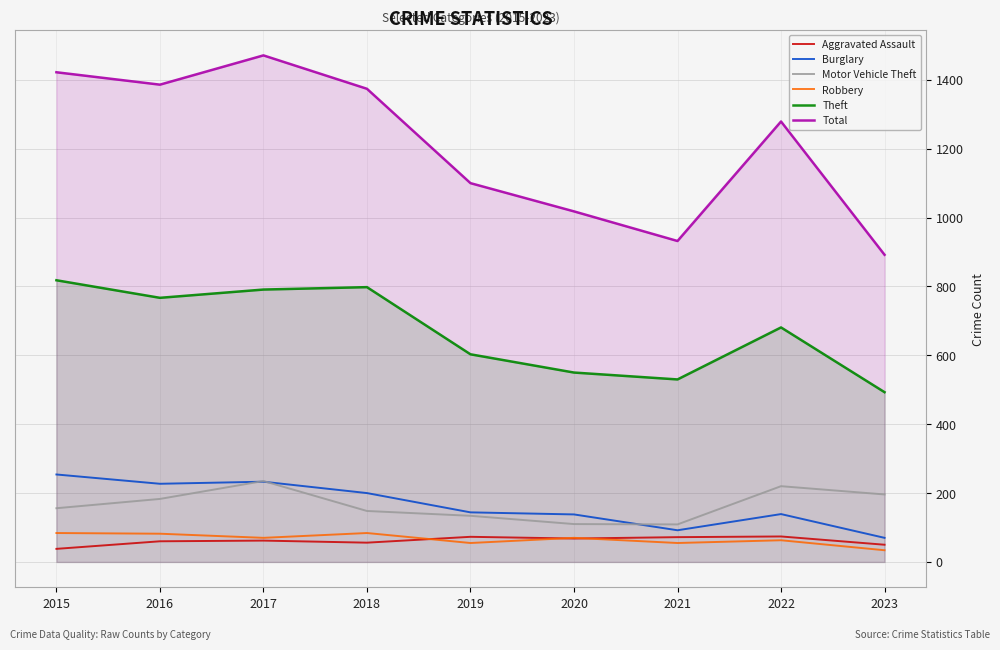

What is the greatest value displayed?

1471